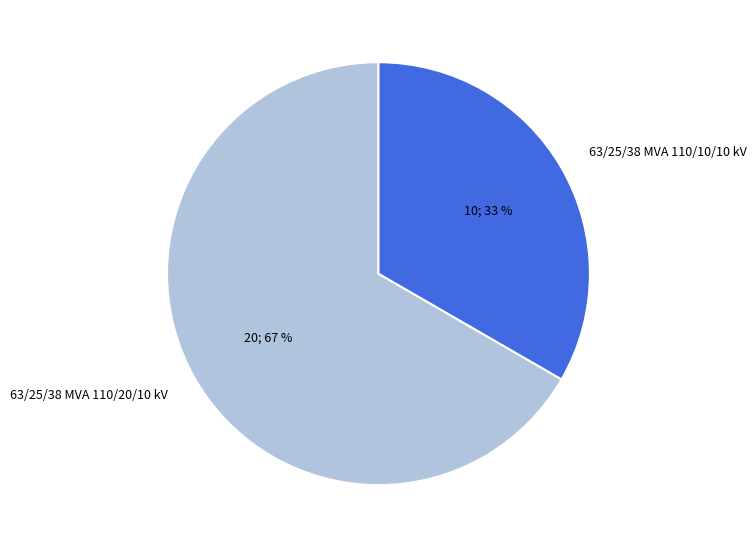

The 63/25/38 MVA 110/10/10 kV slice represents 20% of the pie. True or false?

False